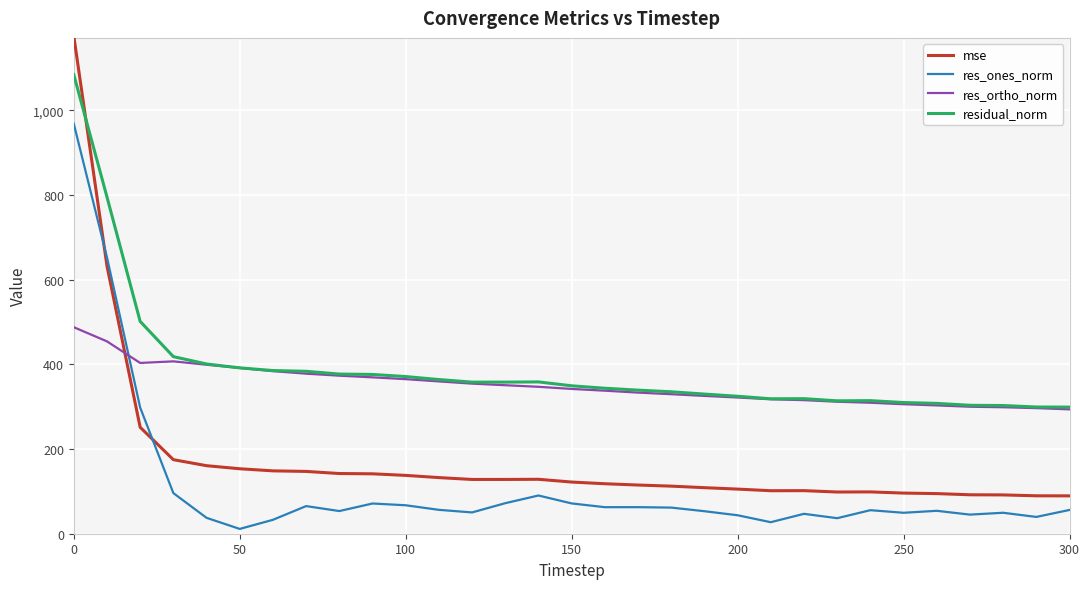

What is the lowest value of the residual_norm series?

299.0